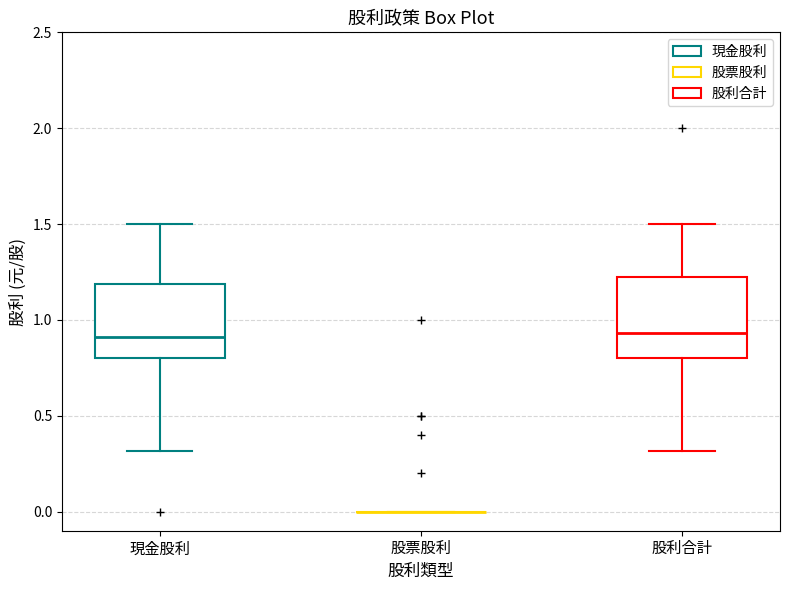

Where is the upper edge of the box for 現金股利 on the y-axis? The values are not printed on the chart, so give them approximately, as read against the axis.

1.20